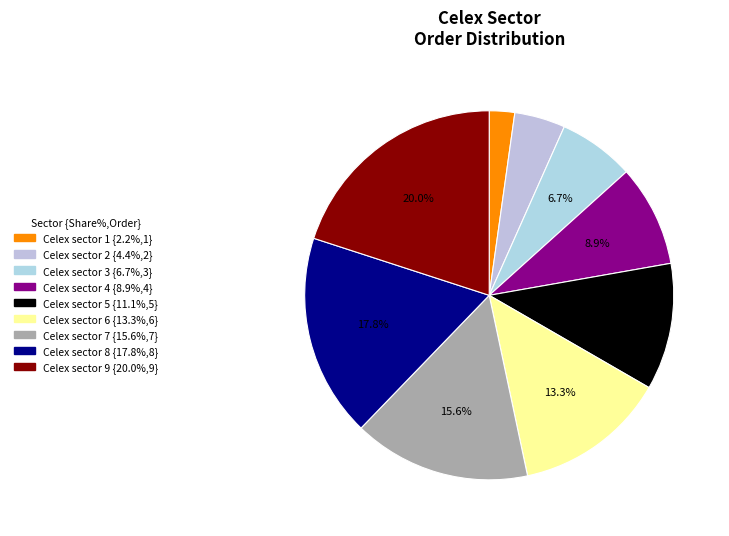

The Celex sector 5 slice represents 11% of the pie. True or false?

True